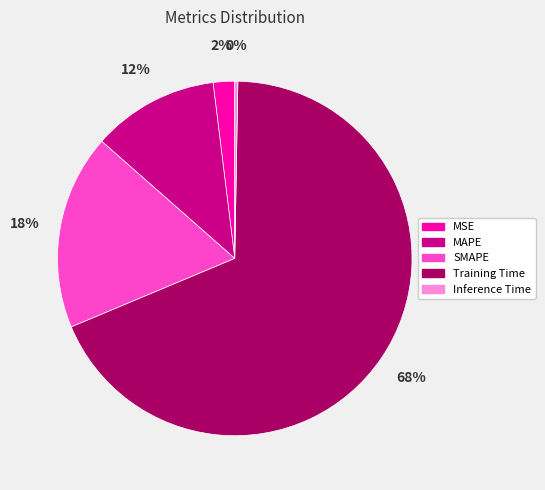

How many segments does this pie chart have?

5